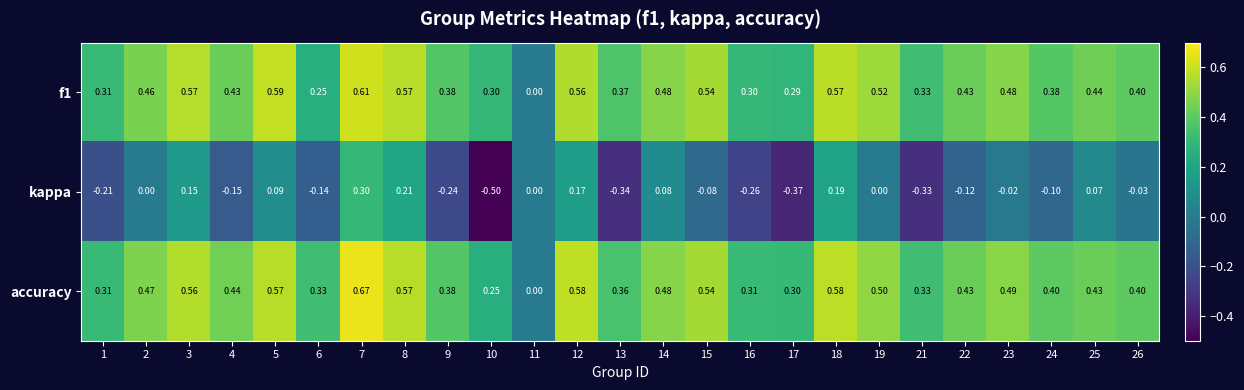

Is the value of f1 at 1 greater than the value of kappa at 17?

Yes